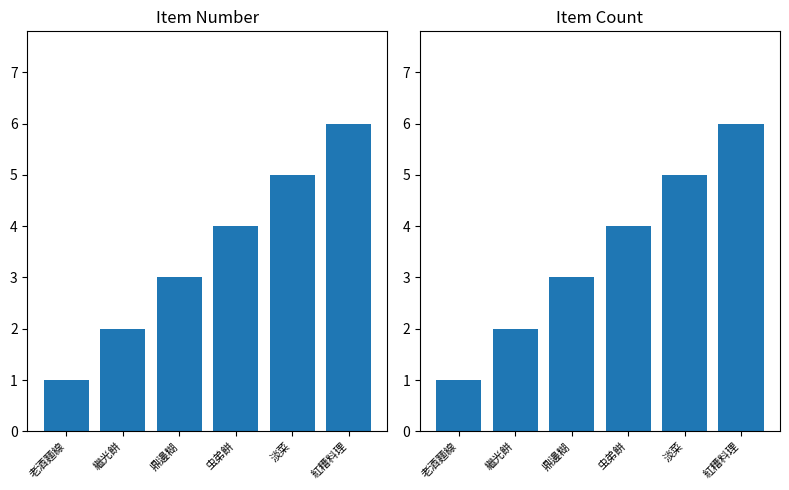

What is the greatest value displayed?

6